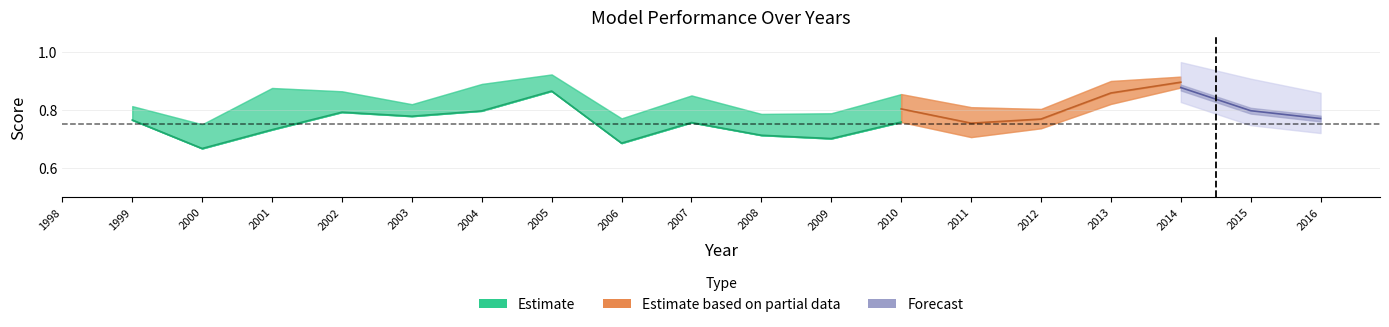

The value of Precision at 1999 is 0.5. True or false?

False